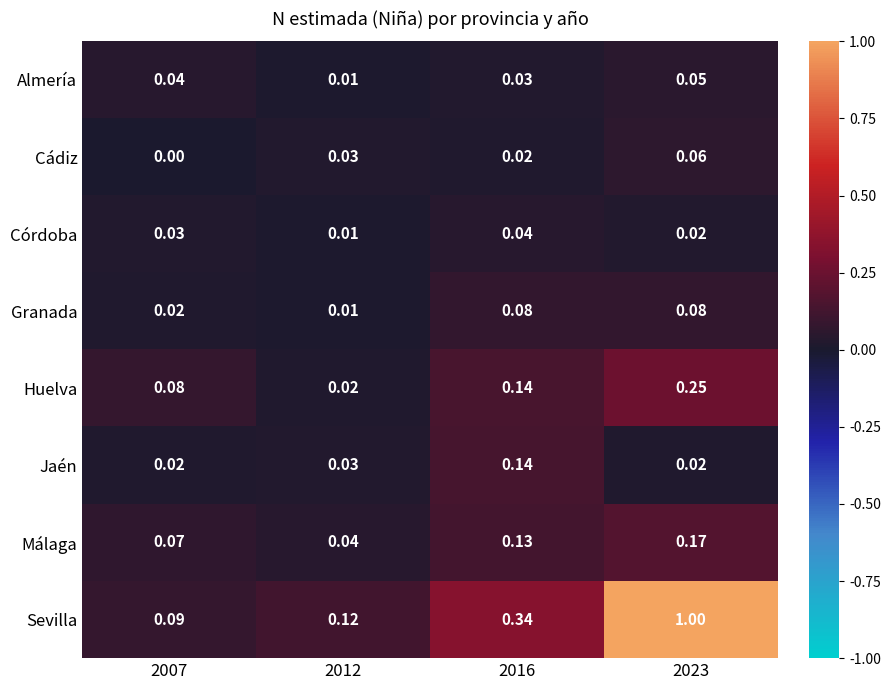

Is the value of Córdoba at 2007 greater than the value of Huelva at 2007?

No